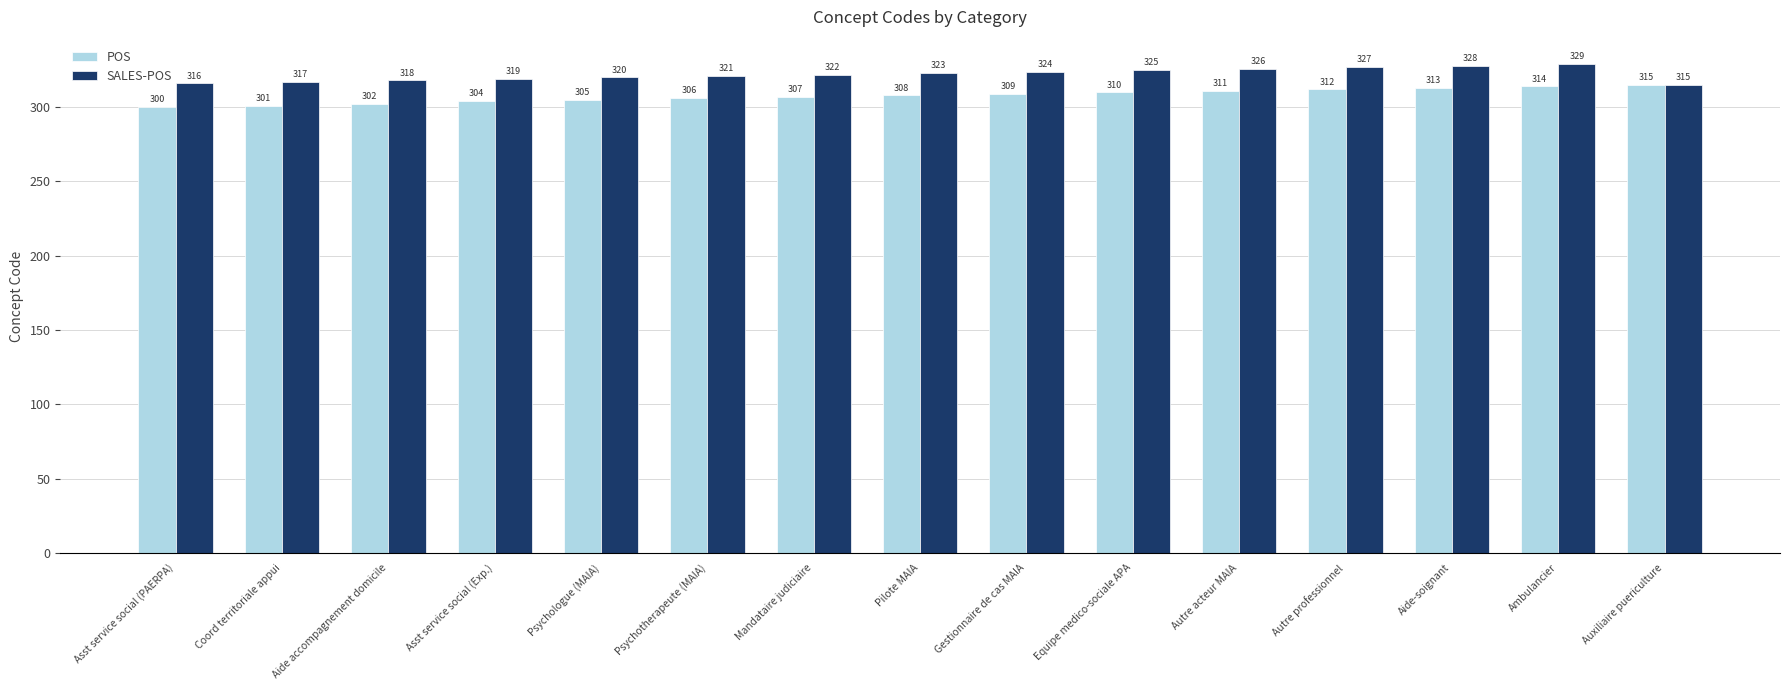

True or false: POS has a value of 85 at Aide-soignant.

False